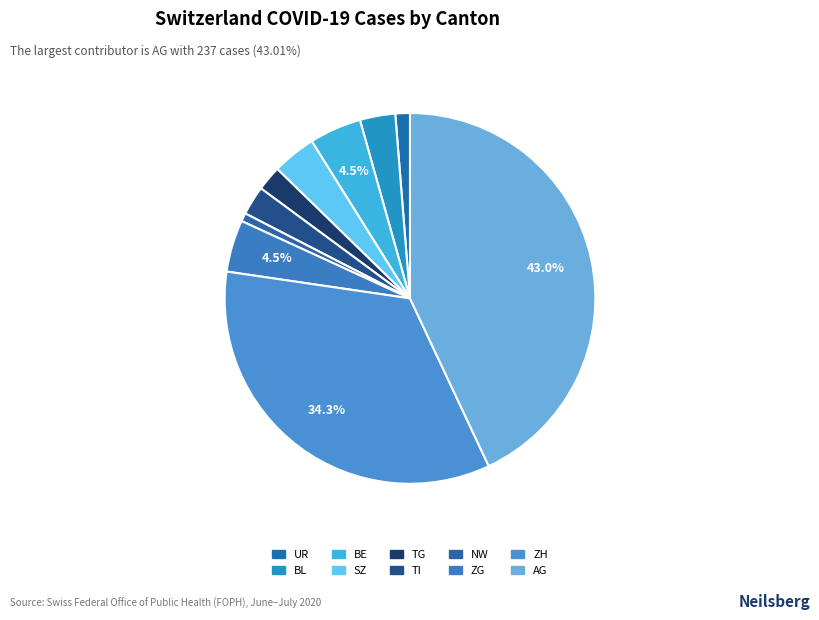

What percentage do TI and ZG together represent?

7.1%